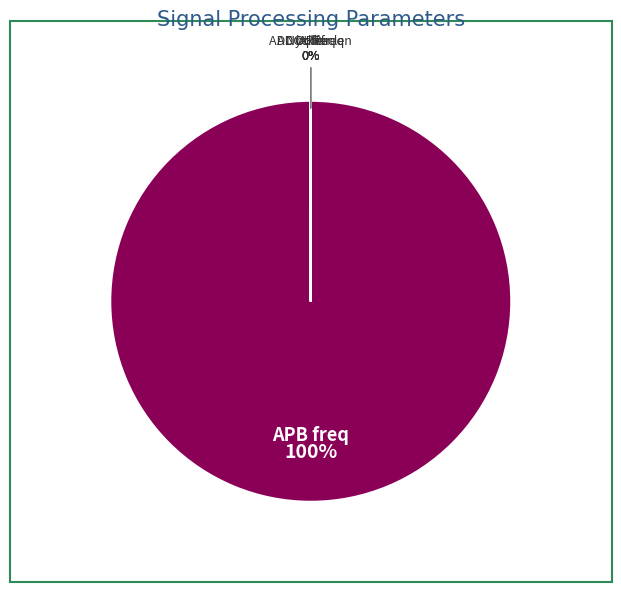

Does any single category account for the majority?

Yes